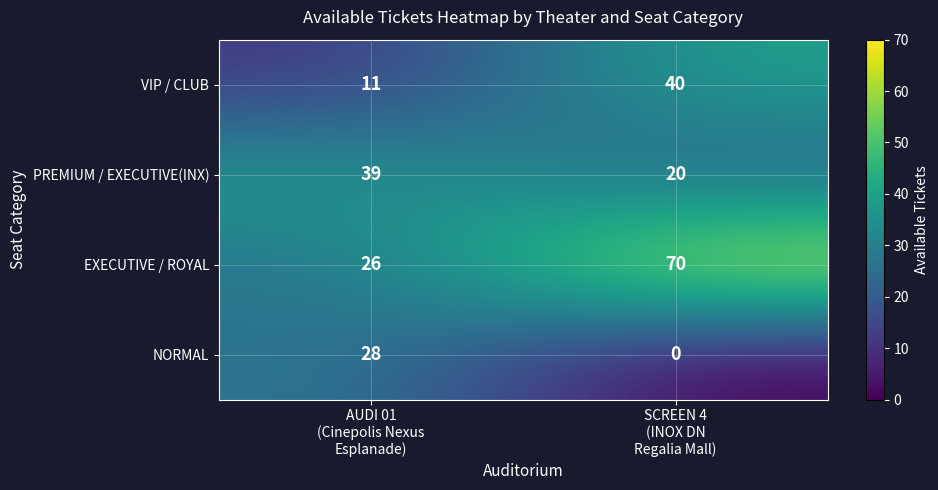

How many distinct data groups are displayed?

4